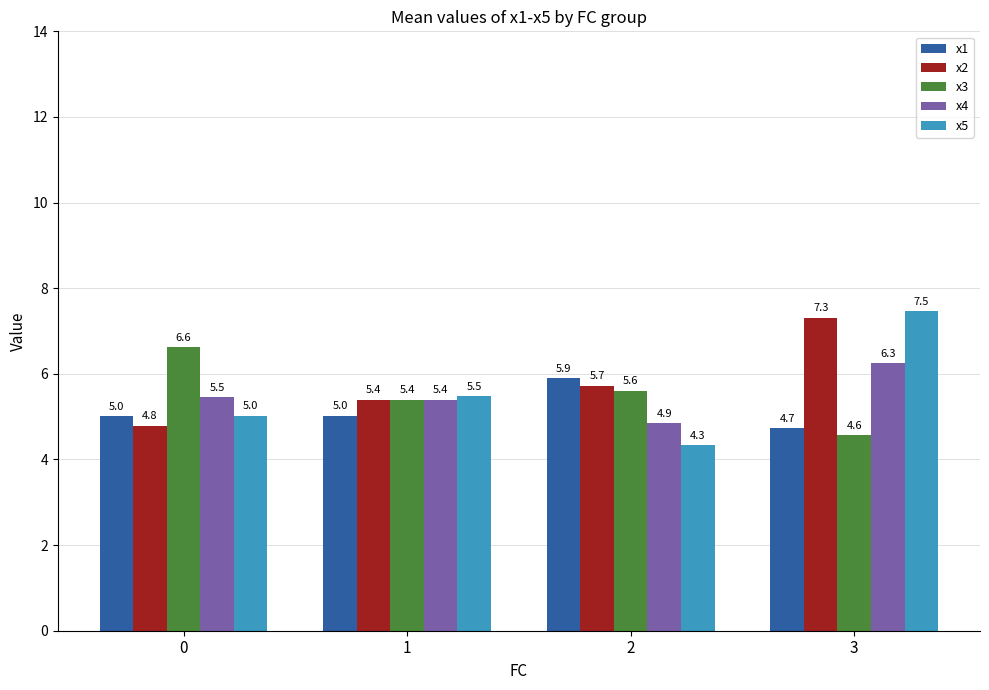

Reading left to right, extract all data points from this chart.

x1: 0=5.0	1=5.0	2=5.9	3=4.7
x2: 0=4.8	1=5.4	2=5.7	3=7.3
x3: 0=6.6	1=5.4	2=5.6	3=4.6
x4: 0=5.5	1=5.4	2=4.9	3=6.3
x5: 0=5.0	1=5.5	2=4.3	3=7.5